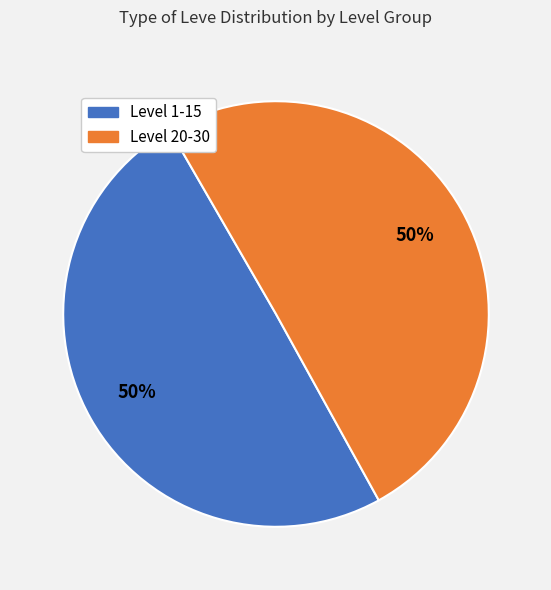

To the nearest percent, what is the average slice percentage?

50%